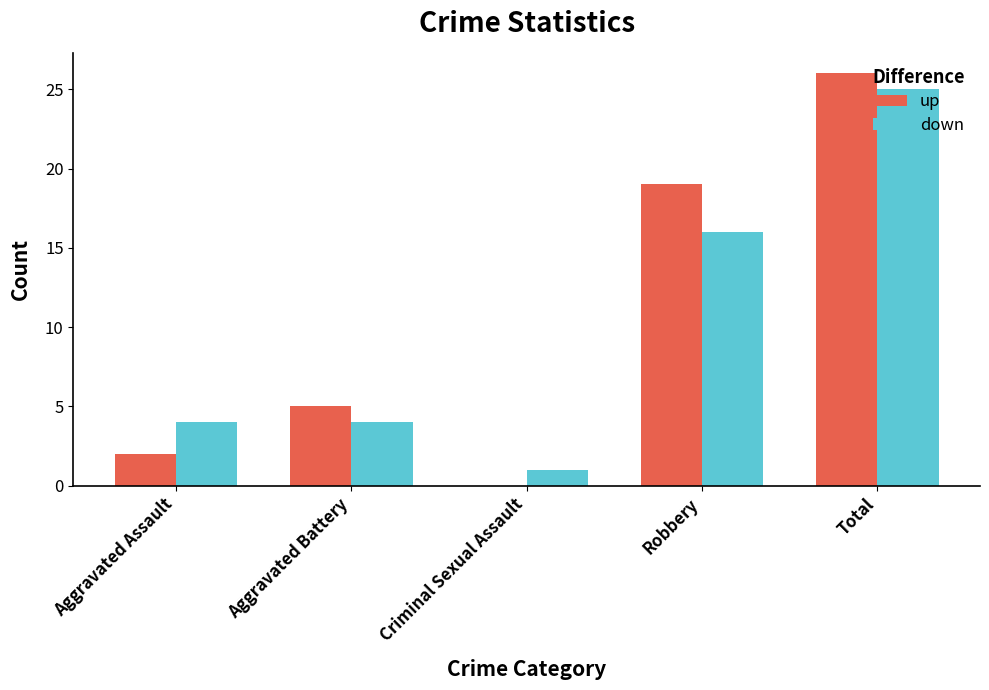

Which series changed the most between Aggravated Battery and Criminal Sexual Assault?

up